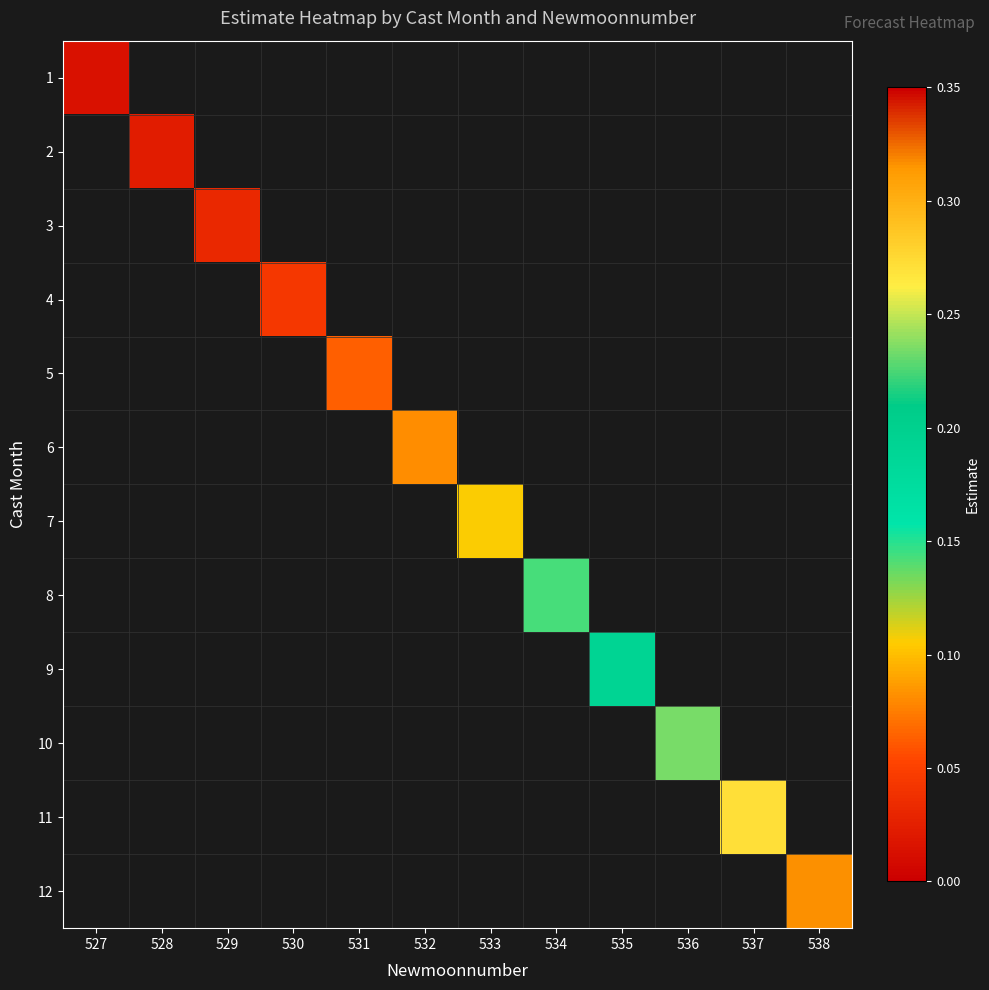

List the labels in order of 7 value, smallest first.

527, 528, 529, 530, 531, 532, 533, 534, 535, 536, 537, 538